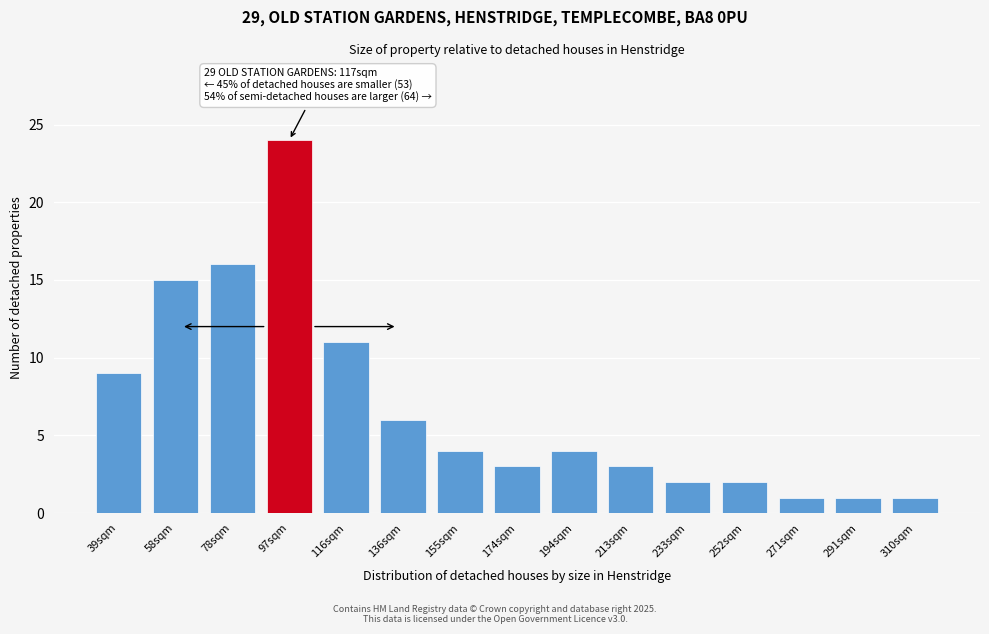

Reading left to right, what are all the values shown in this chart?

9	15	16	24	11	6	4	3	4	3	2	2	1	1	1